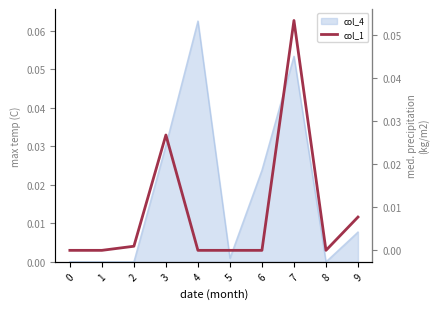

Reading left to right, what are all the values shown in this chart?

0=0.0	1=0.0	2=0.0	3=0.0	4=0.0	5=0.0	6=0.0	7=0.1	8=0.0	9=0.0